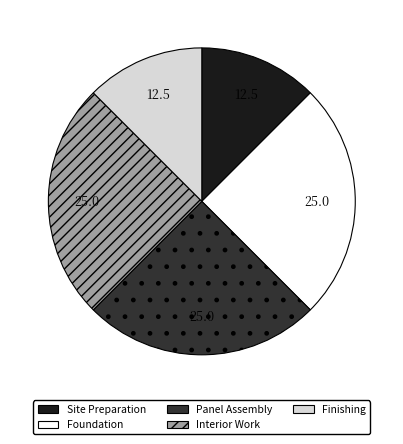

Is Foundation the majority of the pie?

No